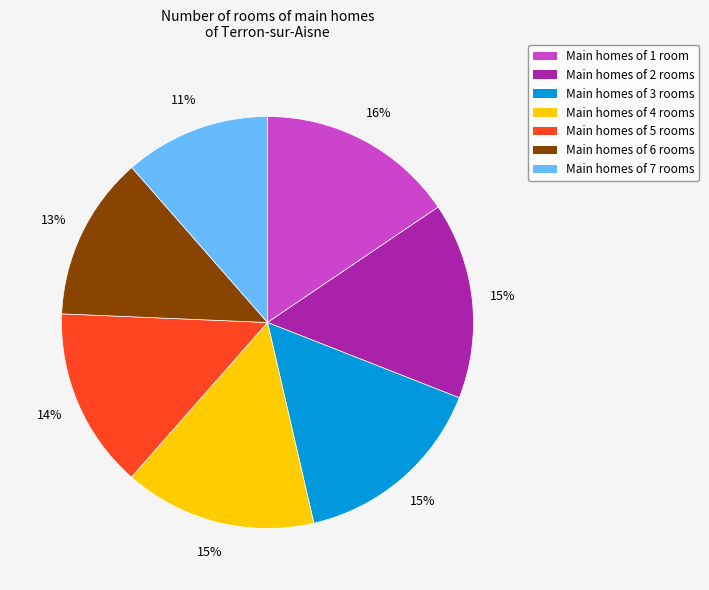

To the nearest percent, what is the average slice percentage?

14%